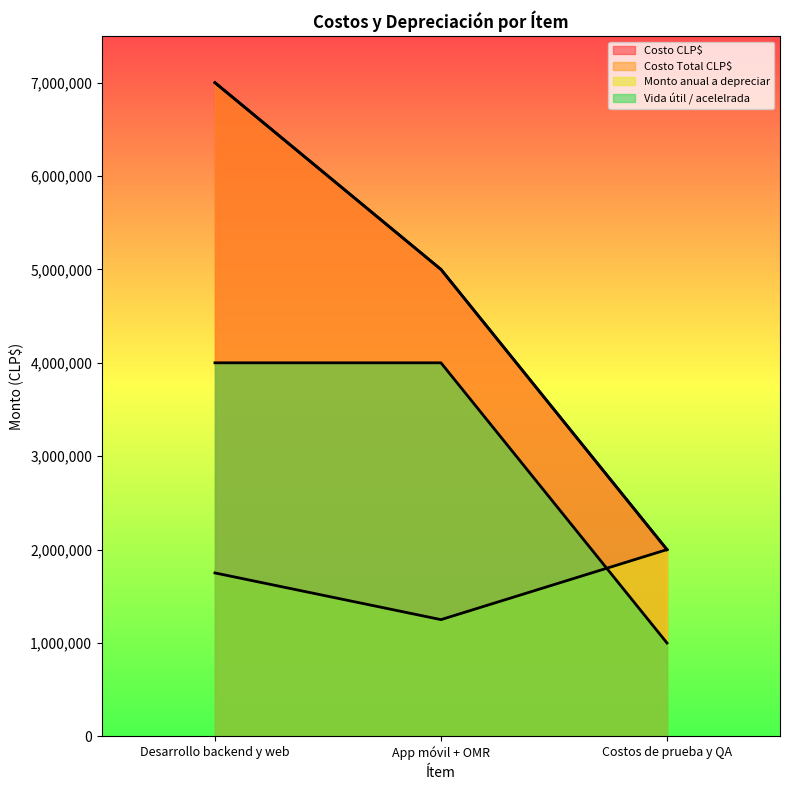

Is it true that Monto anual a depreciar equals 559721 at Costos de prueba y QA?

False